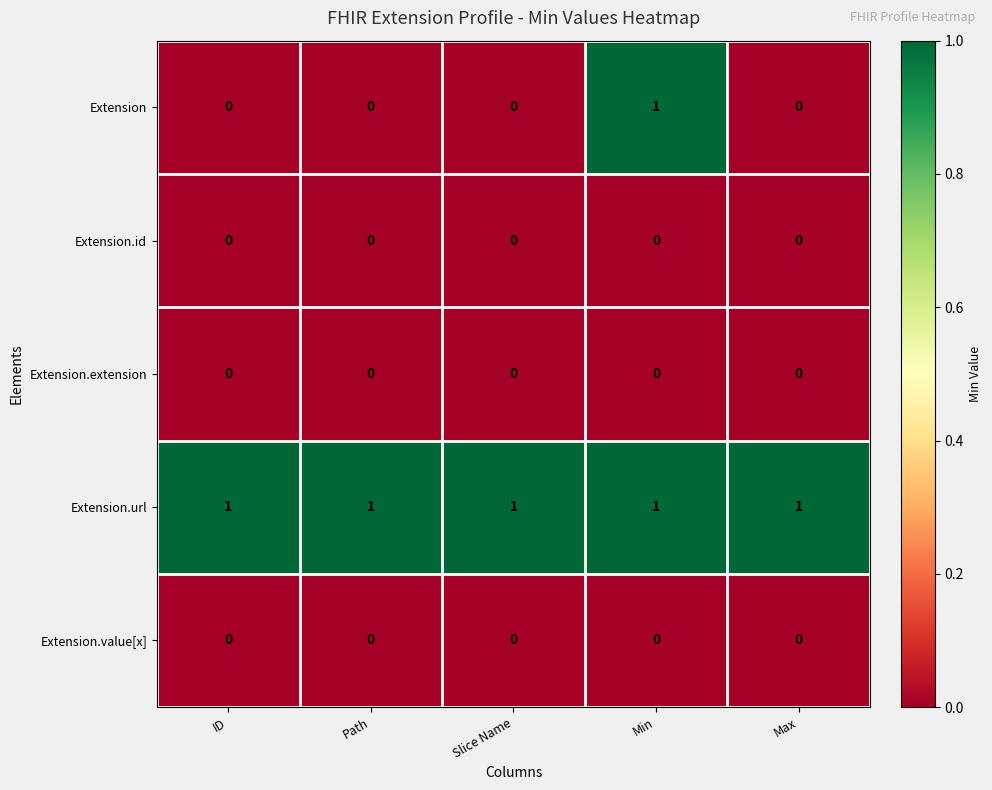

At how many categories does at least one series exceed 0?

5